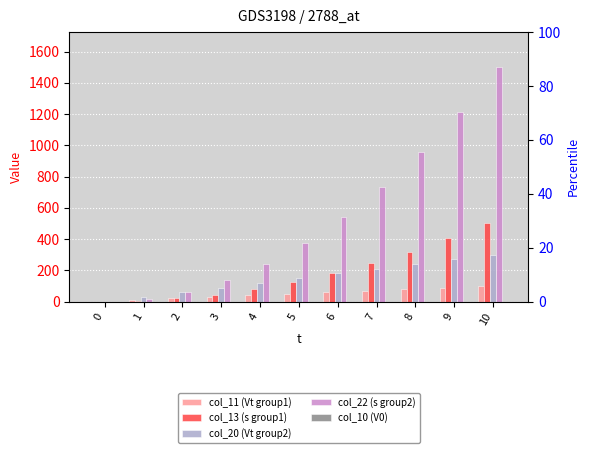

At how many categories does at least one series exceed 107?

8